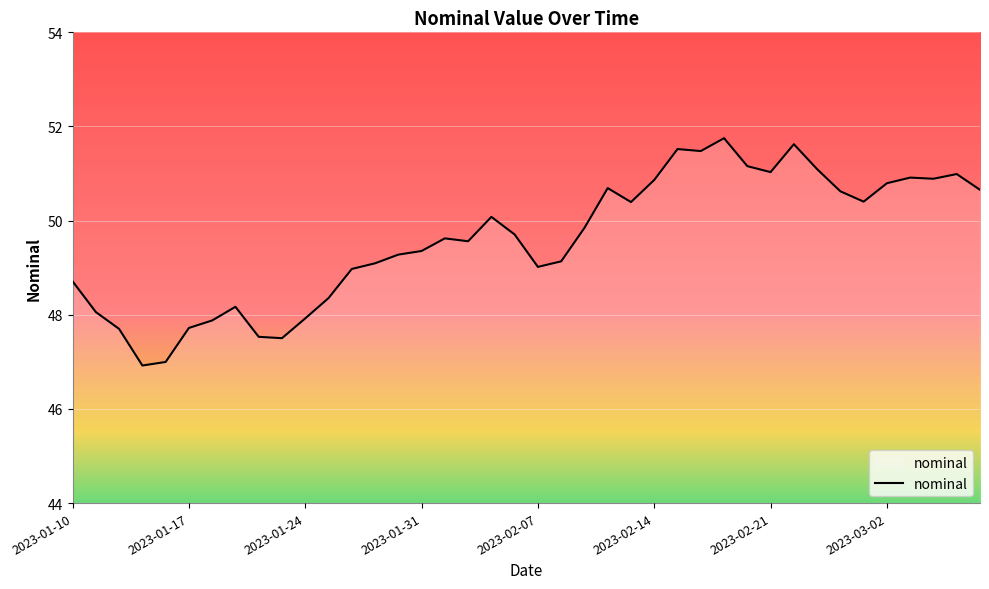

What is the smallest value displayed?

46.9